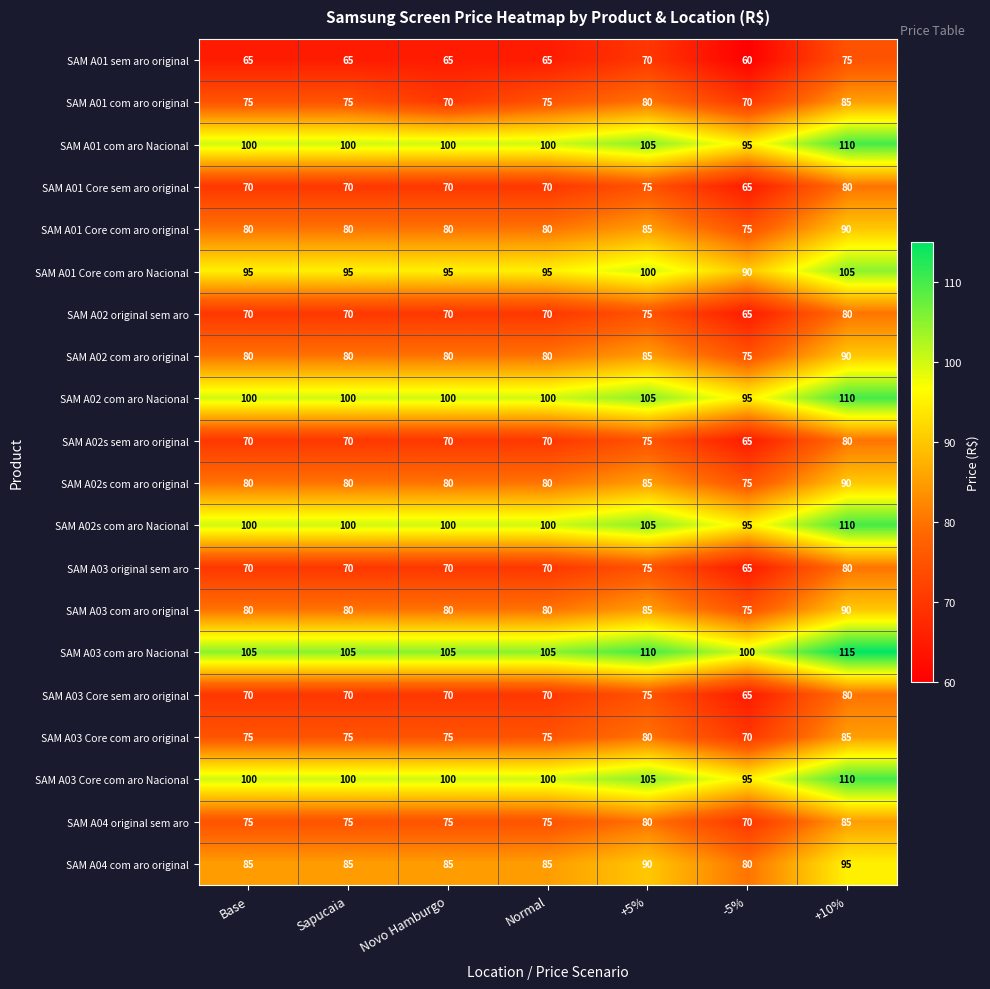

What is the difference between the second highest and second lowest values in the SAM A02s com aro Nacional series?

5